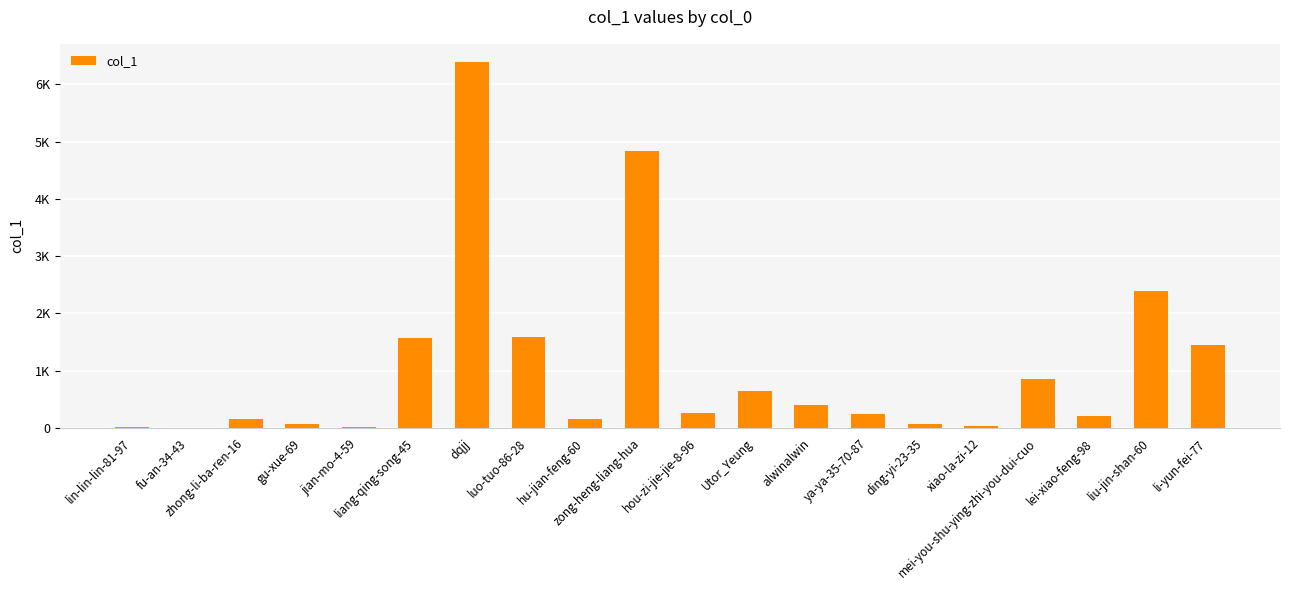

True or false: the data shows 395 at alwinalwin.

True